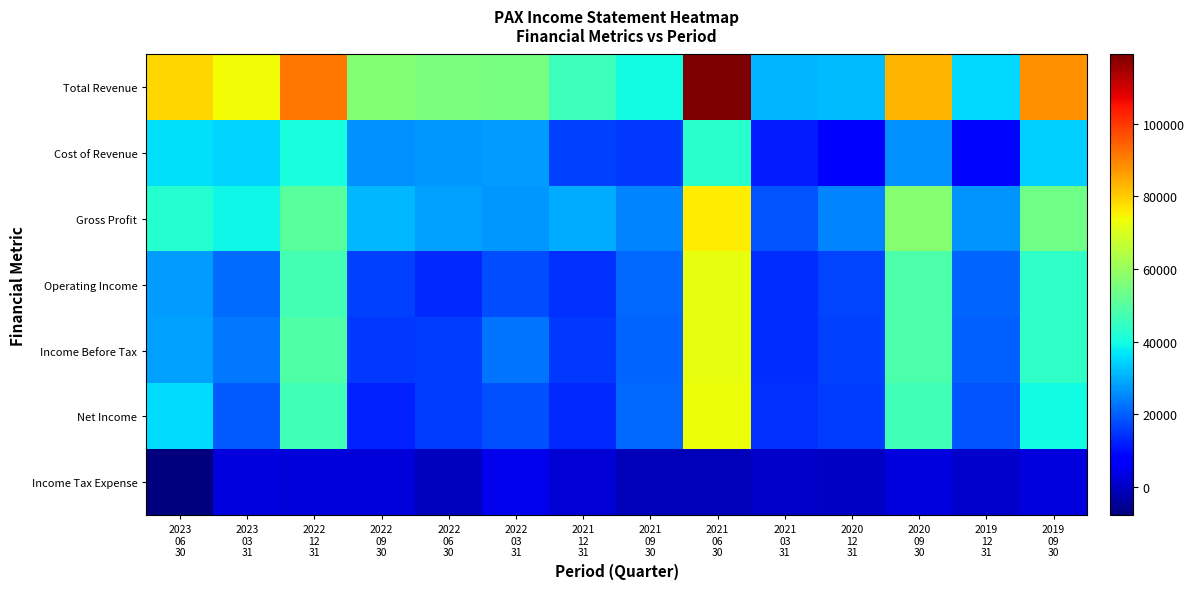

What is the total value across all series at 2022
06
30?

155900